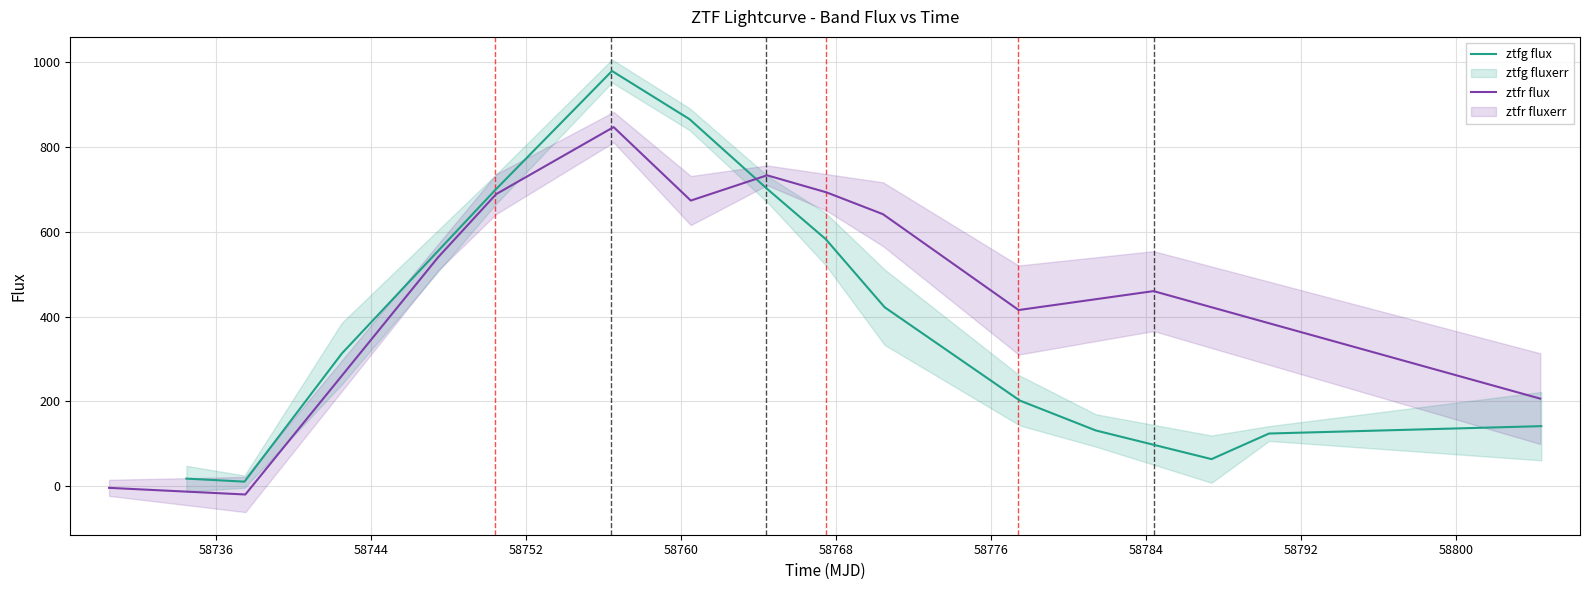

Is it true that ztfr_fluxerr equals 107.0 at 11?

True